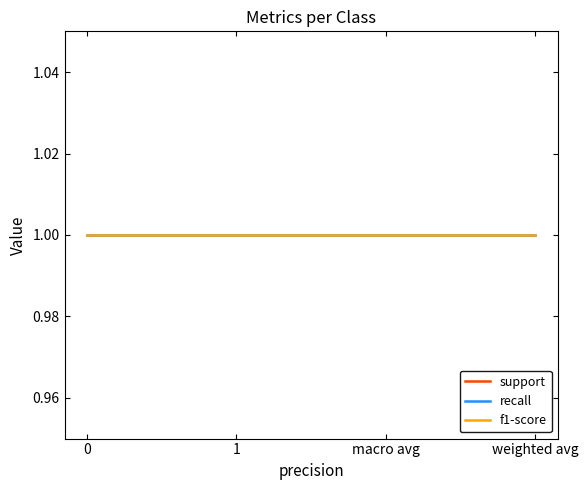

Is it true that f1-score equals 1 at weighted avg?

True